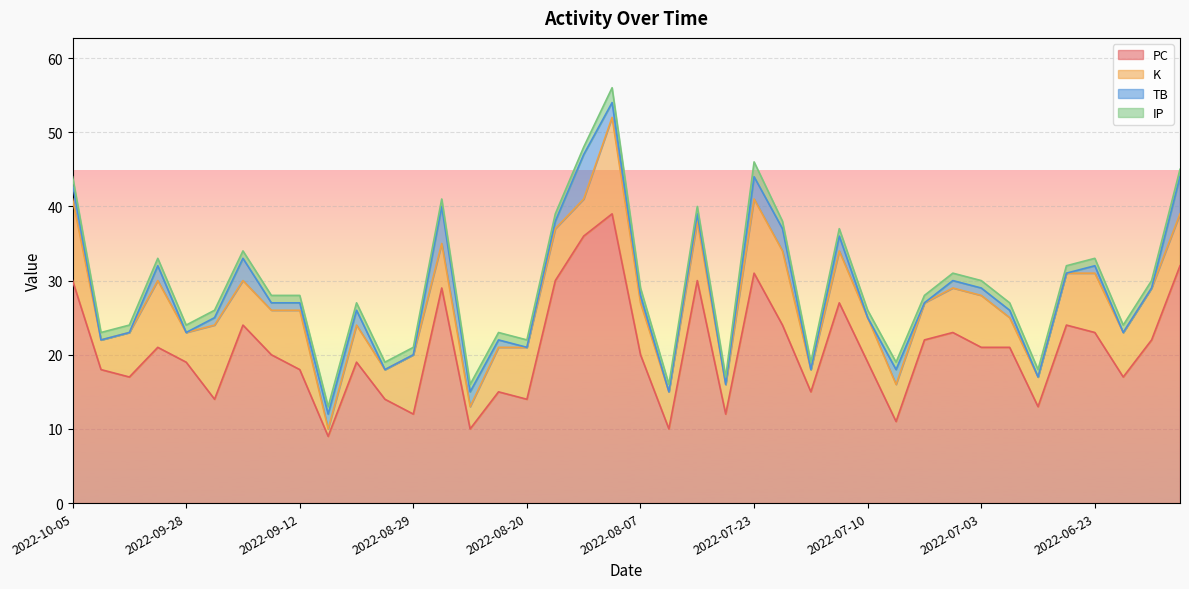

What is the total value across all series at 2022-07-23?

46